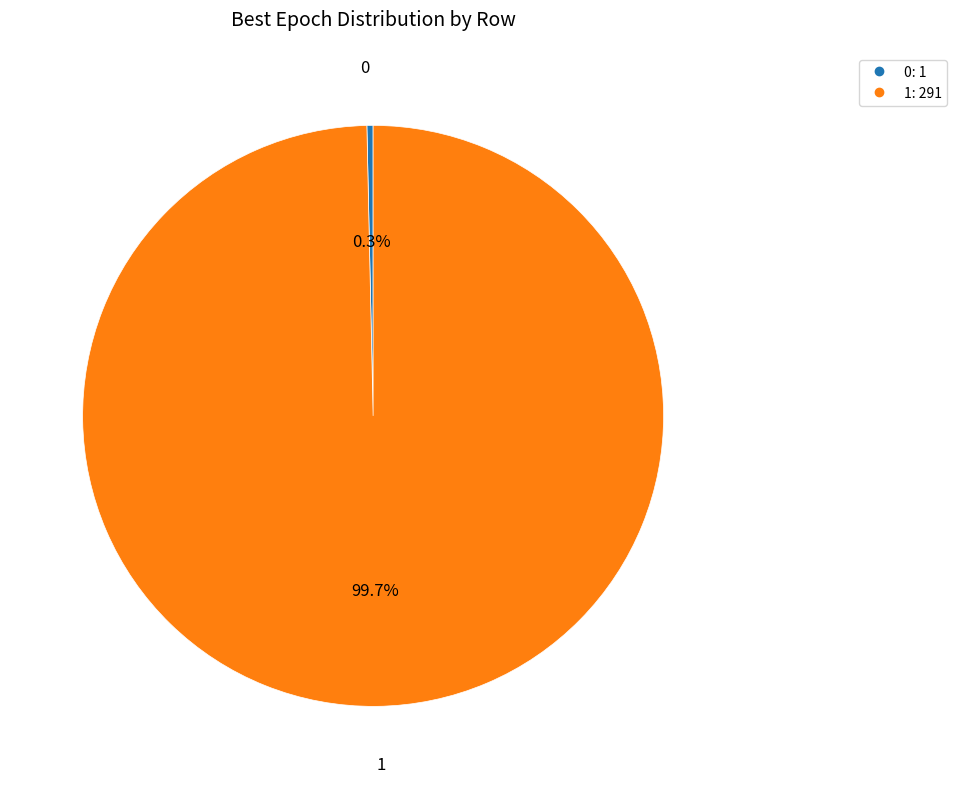

Rank the categories by value from highest to lowest.

1, 0